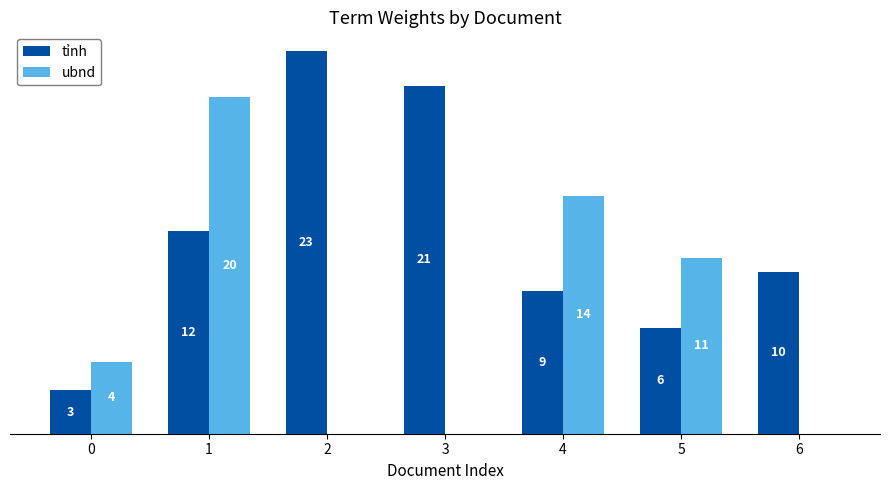

What are all the series names shown in the legend?

tỉnh, ubnd